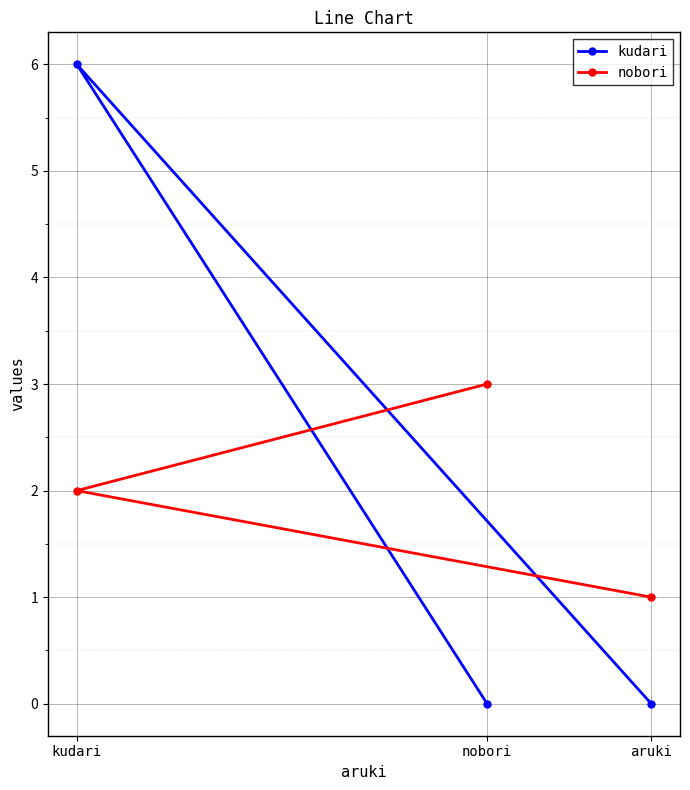

Count the number of data series in this chart.

2